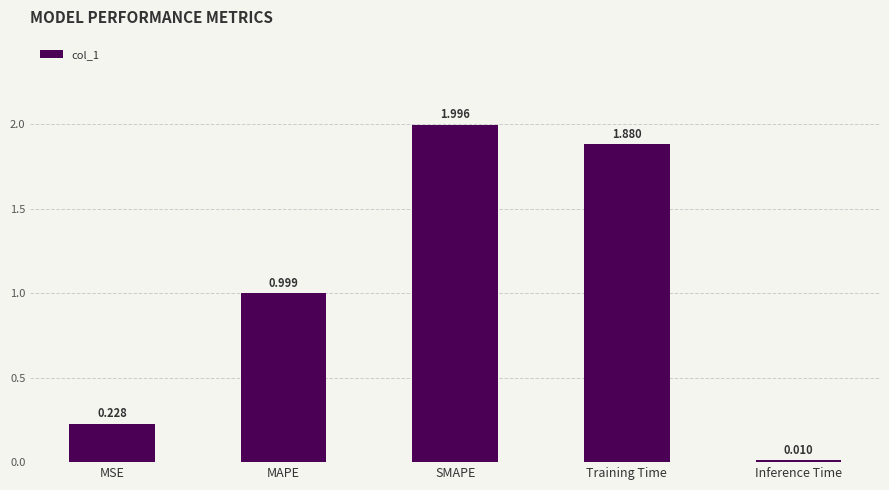

At which label is the value closest to 1?

MAPE